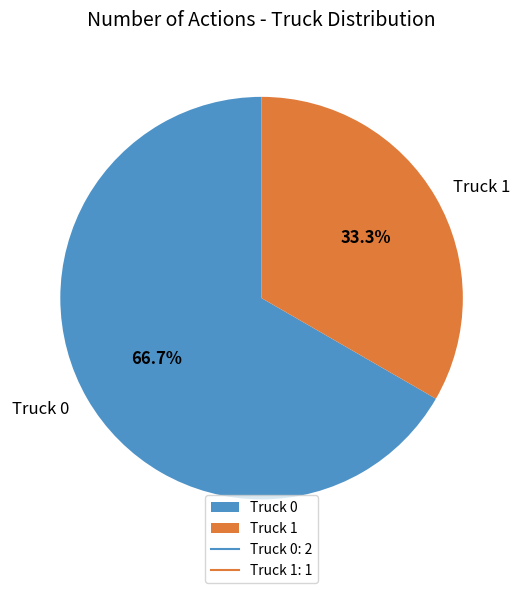

Which slice is the largest?

Truck 0